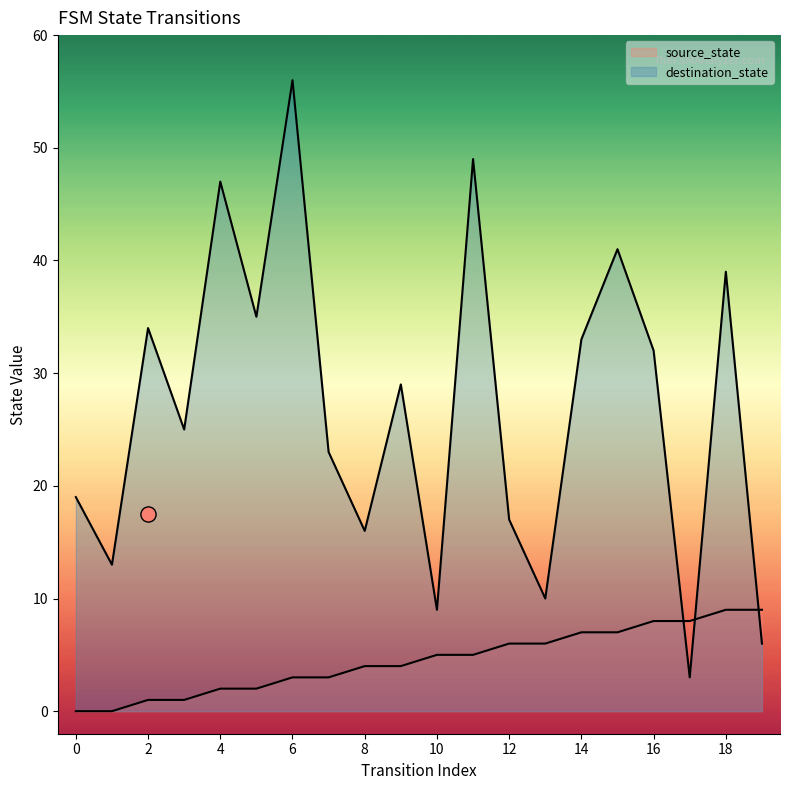

What are all the series names shown in the legend?

source_state, destination_state